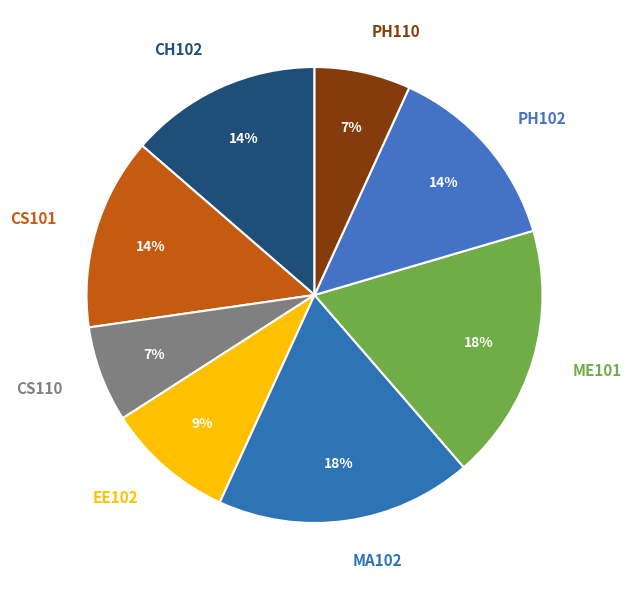

Is the sum of CH102 and PH110 greater than half?

No